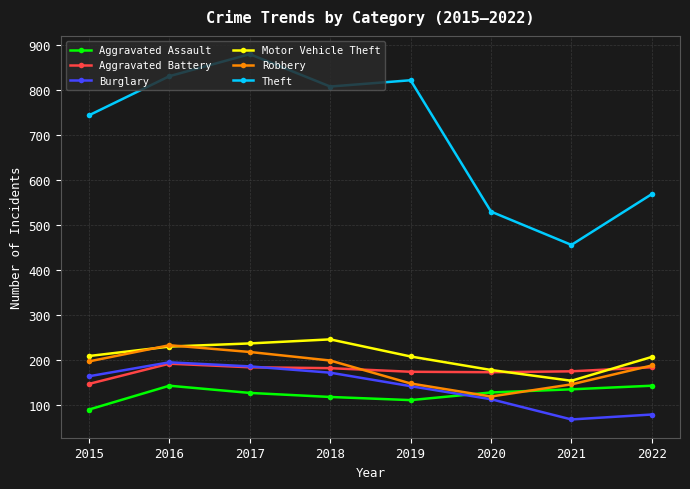

Which series has the largest total across all categories?

Theft